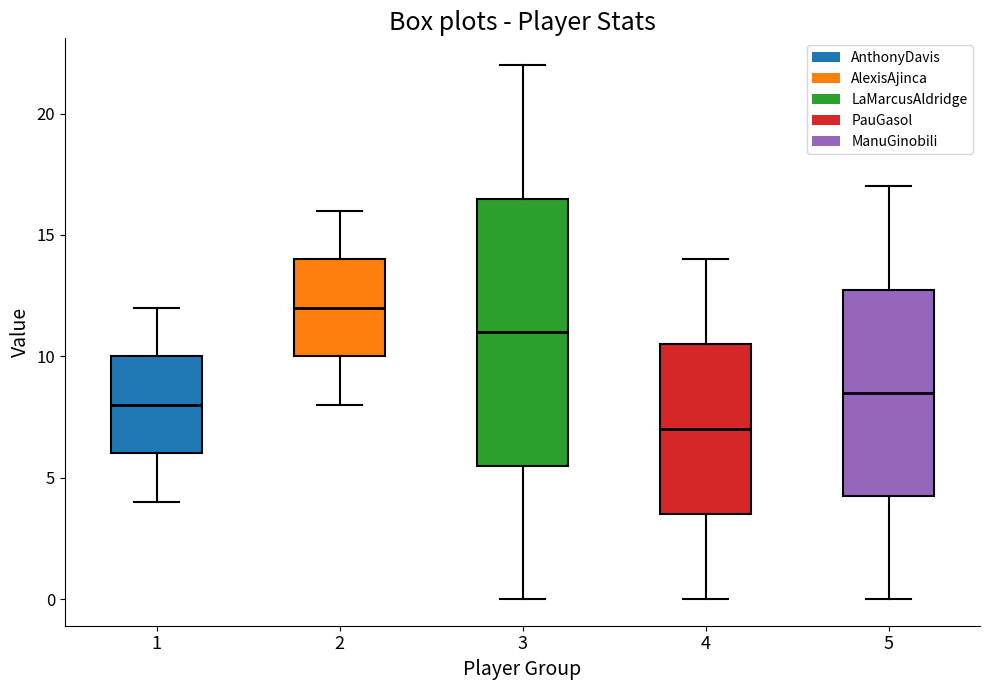

Where does the median line of the box at x = 2 sit on the y-axis? The values are not printed on the chart, so give them approximately, as read against the axis.

12.0